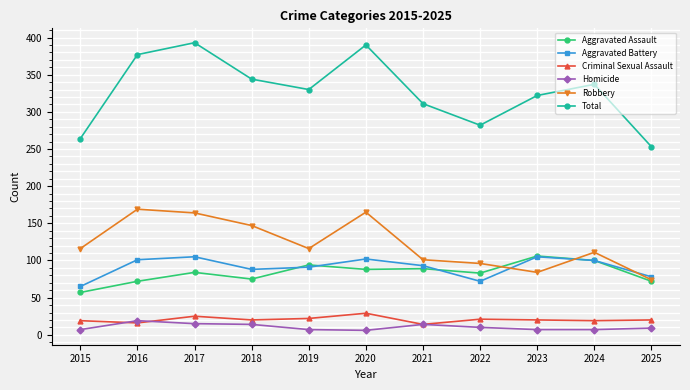

How many values in the Total series are below 330?

5